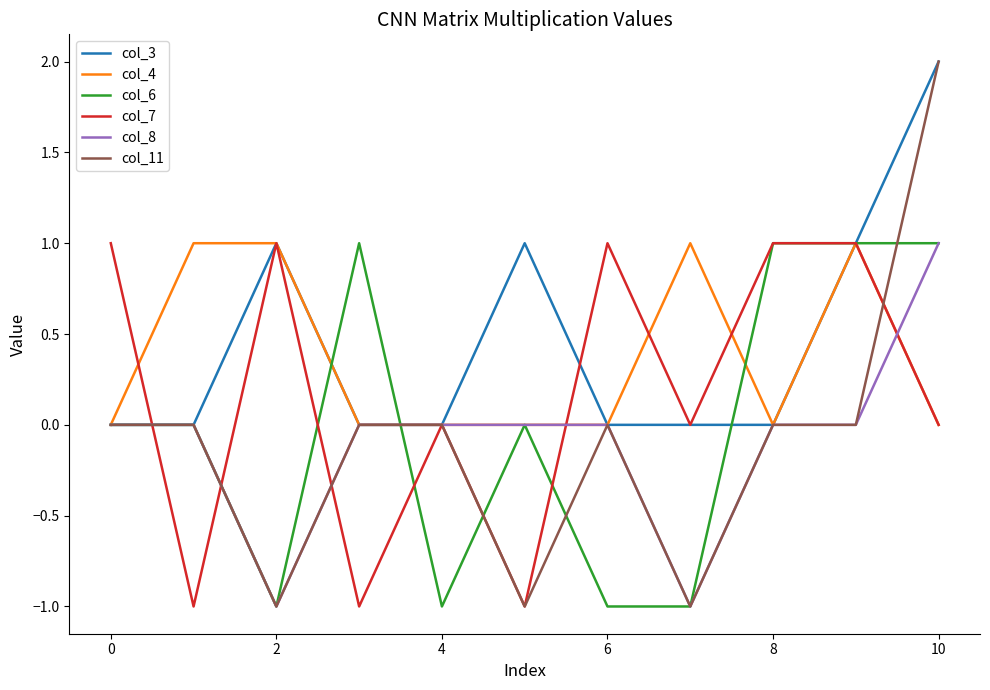

How many lines are shown in the chart?

6